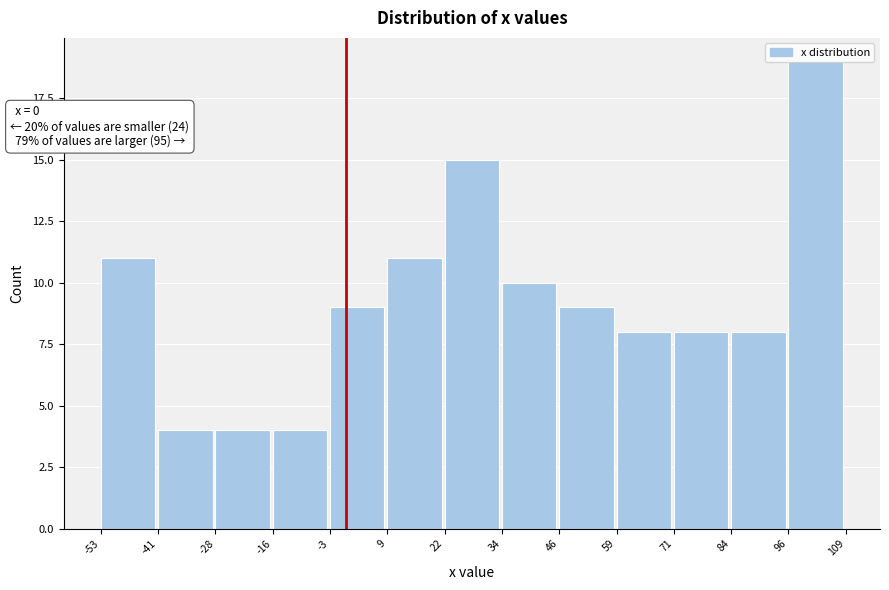

Over which range of the x-axis is the bar tallest?

96 to 109